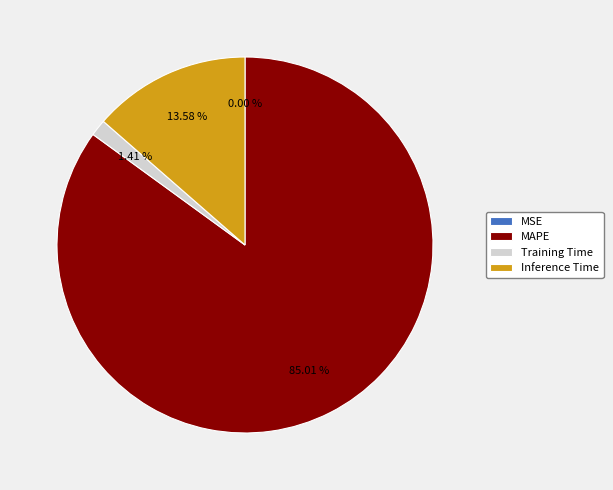

Which category has the biggest portion of the pie?

MAPE